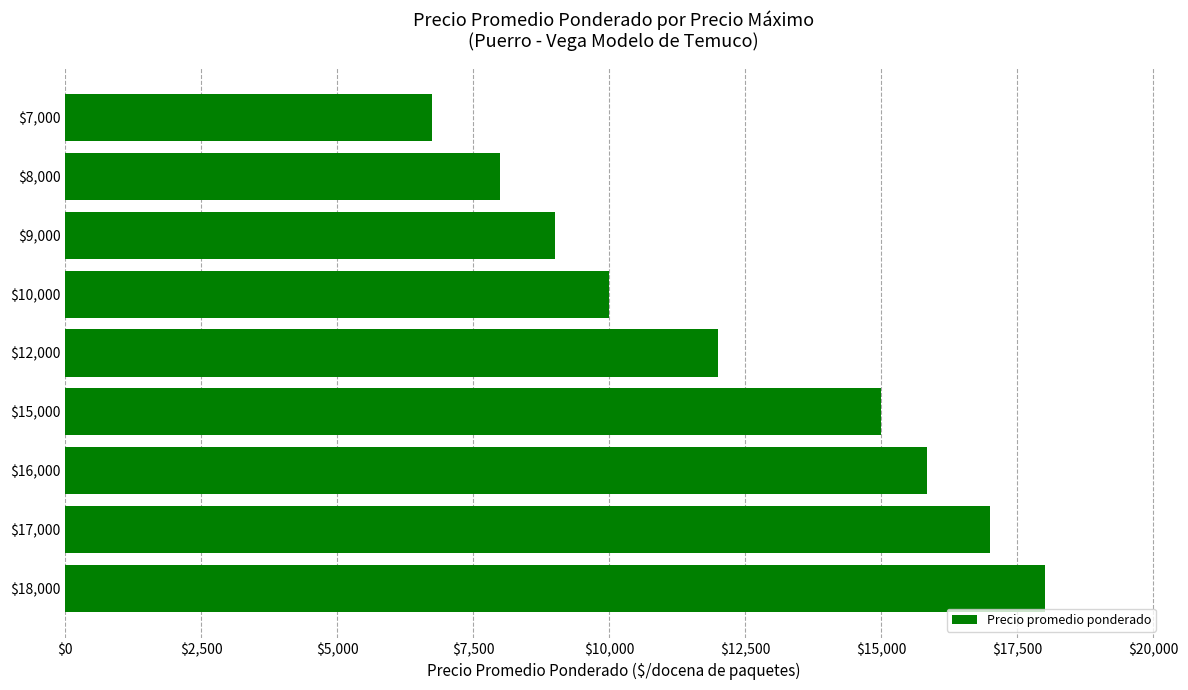

What is the greatest value displayed?

18000.0